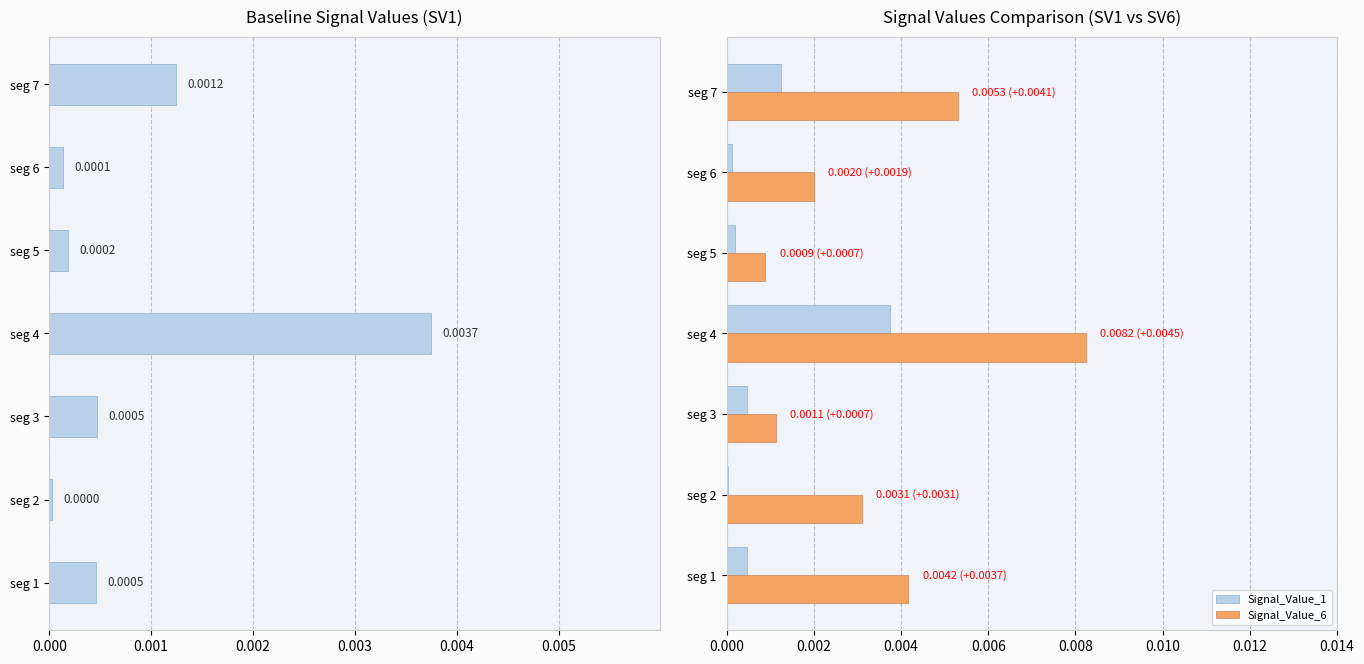

Between 0.006 and 0.005, which is larger?

0.006